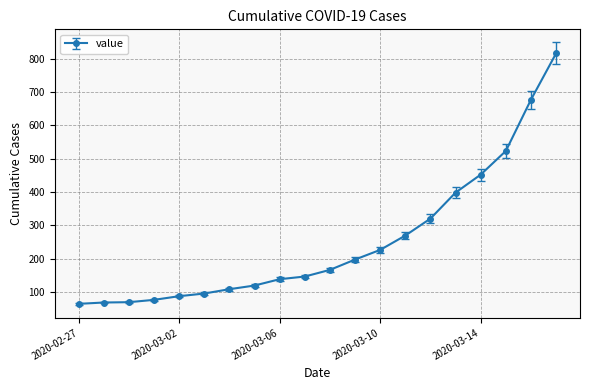

What is the difference between the second highest and second lowest values?

609